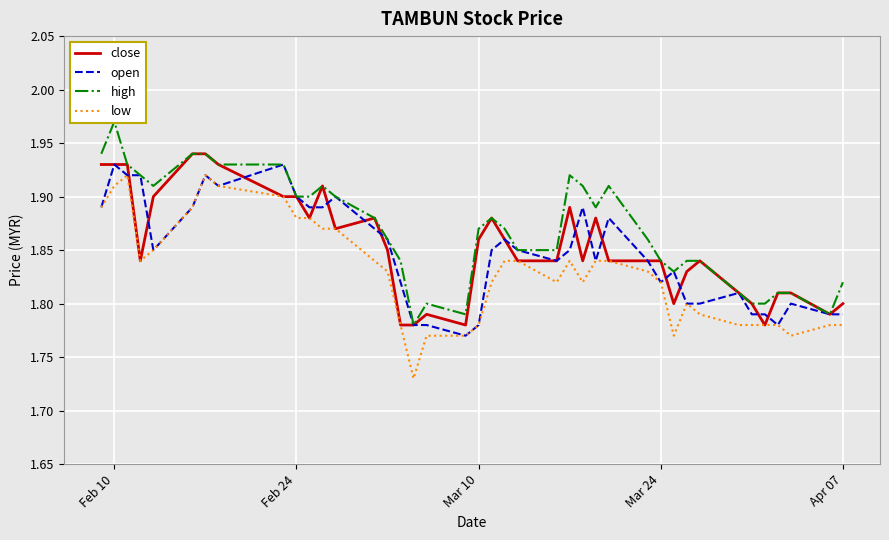

Reading left to right, what are all the values shown in this chart?

close: 1.9	1.9	1.9	1.8	1.9	1.9	1.9	1.9	1.9	1.9	1.9	1.9	1.9	1.9	1.9	1.8	1.8	1.8	1.8	1.9	1.9	1.9	1.8	1.8	1.9	1.8	1.9	1.8	1.8	1.8	1.8	1.8	1.8	1.8	1.8	1.8	1.8	1.8	1.8	1.8
open: 1.9	1.9	1.9	1.9	1.9	1.9	1.9	1.9	1.9	1.9	1.9	1.9	1.9	1.9	1.9	1.8	1.8	1.8	1.8	1.8	1.9	1.9	1.9	1.8	1.9	1.9	1.8	1.9	1.8	1.8	1.8	1.8	1.8	1.8	1.8	1.8	1.8	1.8	1.8	1.8
high: 1.9	2.0	1.9	1.9	1.9	1.9	1.9	1.9	1.9	1.9	1.9	1.9	1.9	1.9	1.9	1.8	1.8	1.8	1.8	1.9	1.9	1.9	1.9	1.9	1.9	1.9	1.9	1.9	1.9	1.8	1.8	1.8	1.8	1.8	1.8	1.8	1.8	1.8	1.8	1.8
low: 1.9	1.9	1.9	1.8	1.9	1.9	1.9	1.9	1.9	1.9	1.9	1.9	1.9	1.8	1.8	1.8	1.7	1.8	1.8	1.8	1.8	1.8	1.8	1.8	1.8	1.8	1.8	1.8	1.8	1.8	1.8	1.8	1.8	1.8	1.8	1.8	1.8	1.8	1.8	1.8